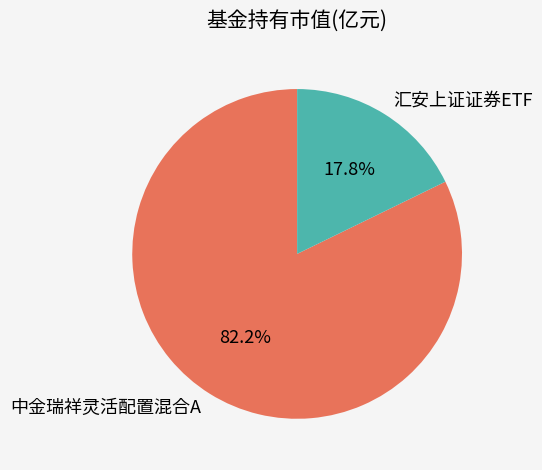

Rank the categories by value from lowest to highest.

汇安上证证券ETF, 中金瑞祥灵活配置混合A